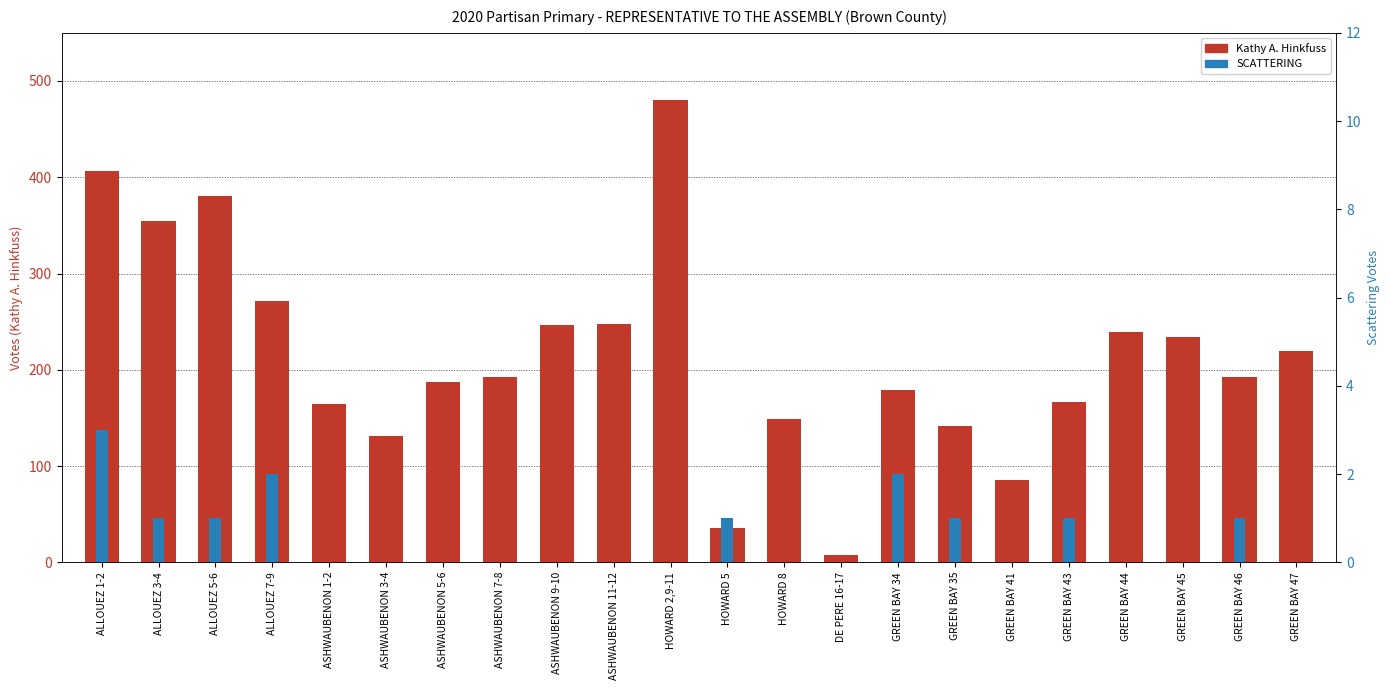

The value of Kathy A. Hinkfuss at GREEN BAY 43 is 167. True or false?

True